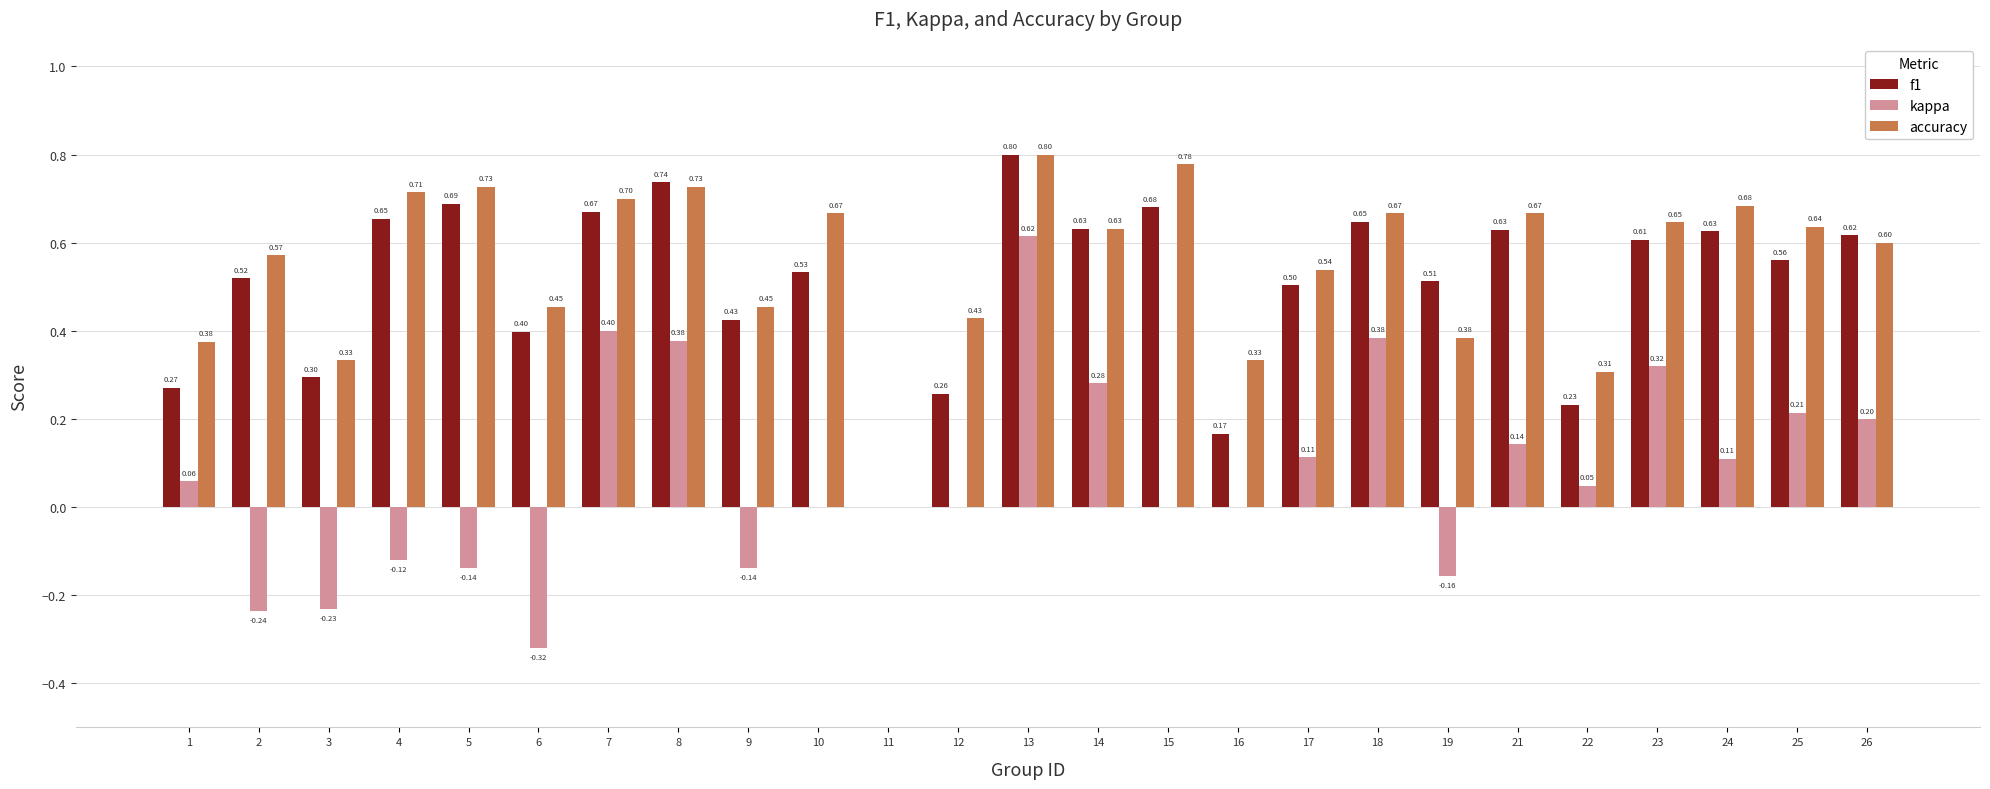

Which series has the largest total across all categories?

accuracy